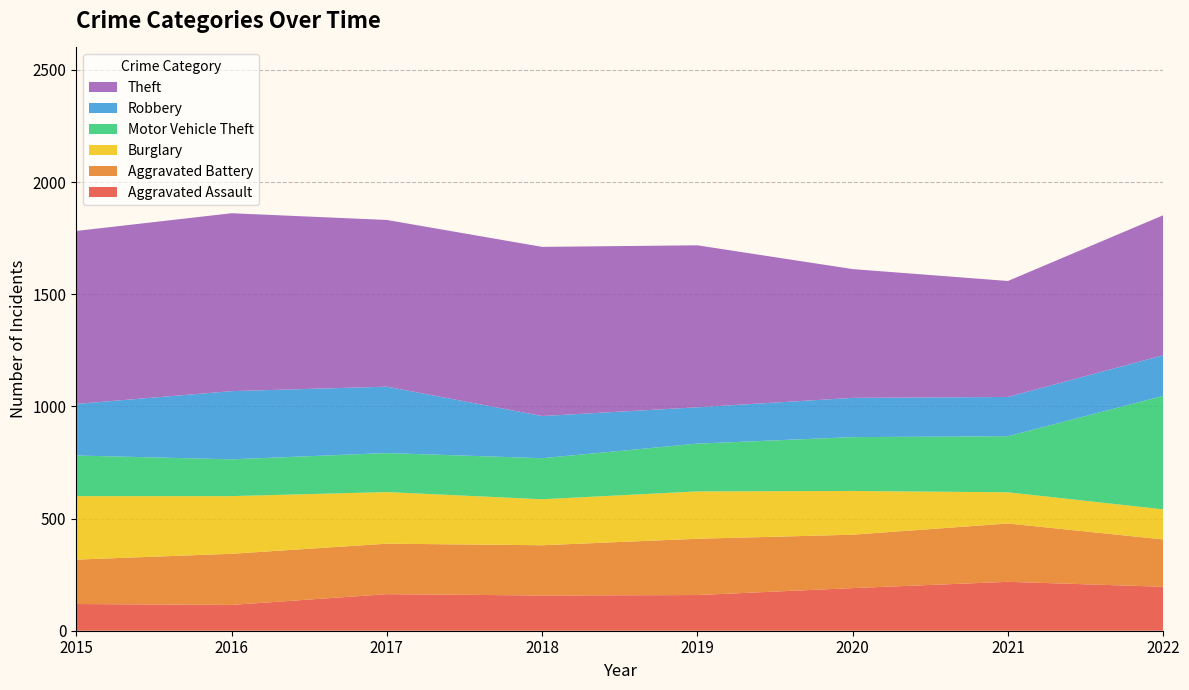

Reading right to left, what are all the values shown in this chart?

Aggravated Assault: 2022=196	2021=218	2020=190	2019=159	2018=157	2017=163	2016=115	2015=119
Aggravated Battery: 2022=211	2021=260	2020=238	2019=251	2018=224	2017=225	2016=228	2015=198
Burglary: 2022=134	2021=139	2020=195	2019=211	2018=205	2017=230	2016=257	2015=283
Motor Vehicle Theft: 2022=506	2021=250	2020=240	2019=213	2018=183	2017=174	2016=164	2015=181
Robbery: 2022=181	2021=175	2020=175	2019=162	2018=188	2017=296	2016=304	2015=230
Theft: 2022=624	2021=517	2020=574	2019=722	2018=754	2017=743	2016=793	2015=771